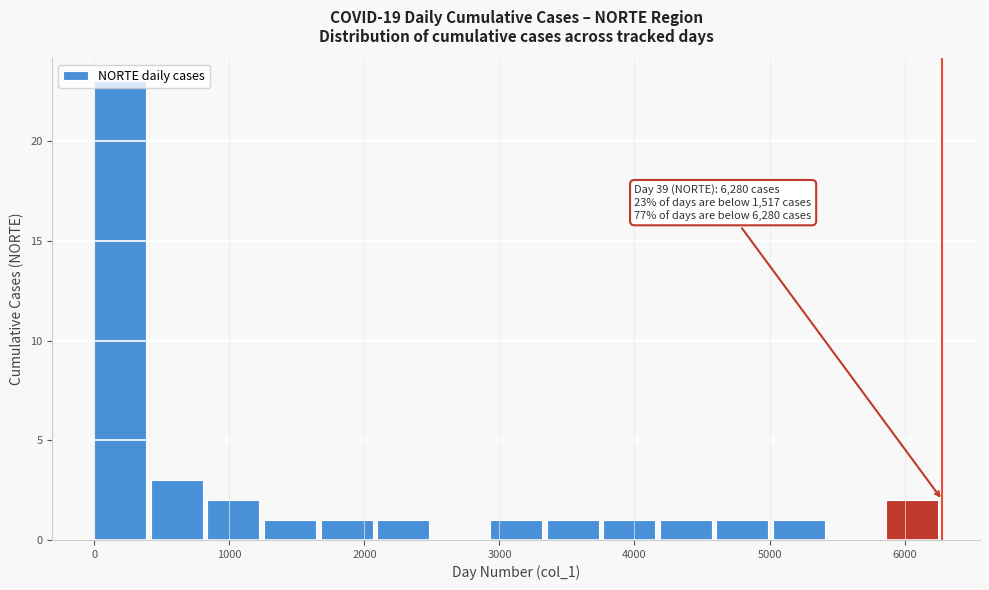

Over which range of the x-axis is the bar tallest?

0 to 400